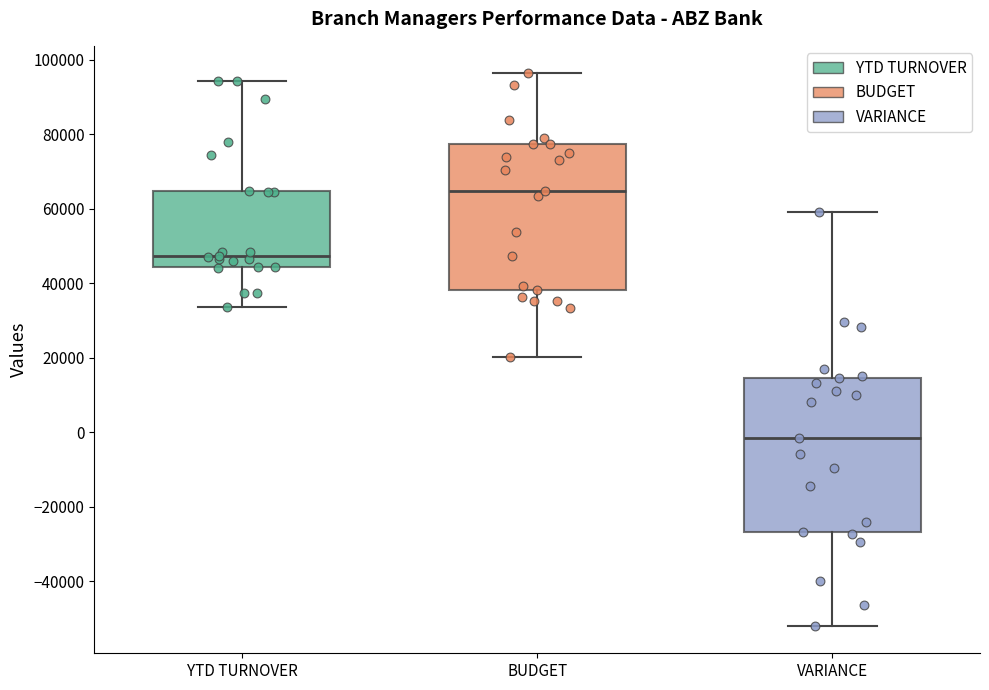

Reading left to right, transcribe this box plot: for each box, give where its median line is, the range the box spans, and where its two whiskers end, as read against the y-axis. The values are not printed on the chart, so give them approximately, as read against the axis.

YTD TURNOVER: median 48000, box 44000 to 64000, whiskers 34000 to 94000
BUDGET: median 64000, box 38000 to 78000, whiskers 20000 to 96000
VARIANCE: median -2000, box -26000 to 14000, whiskers -52000 to 60000